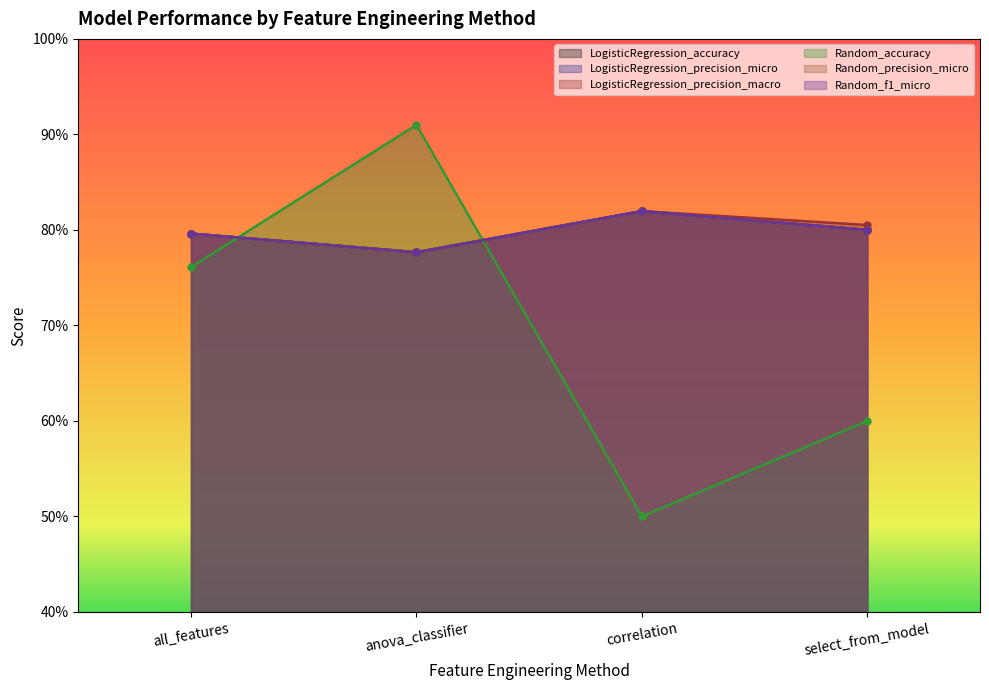

What is the approximate value of LogisticRegression_precision_macro at correlation?

0.8